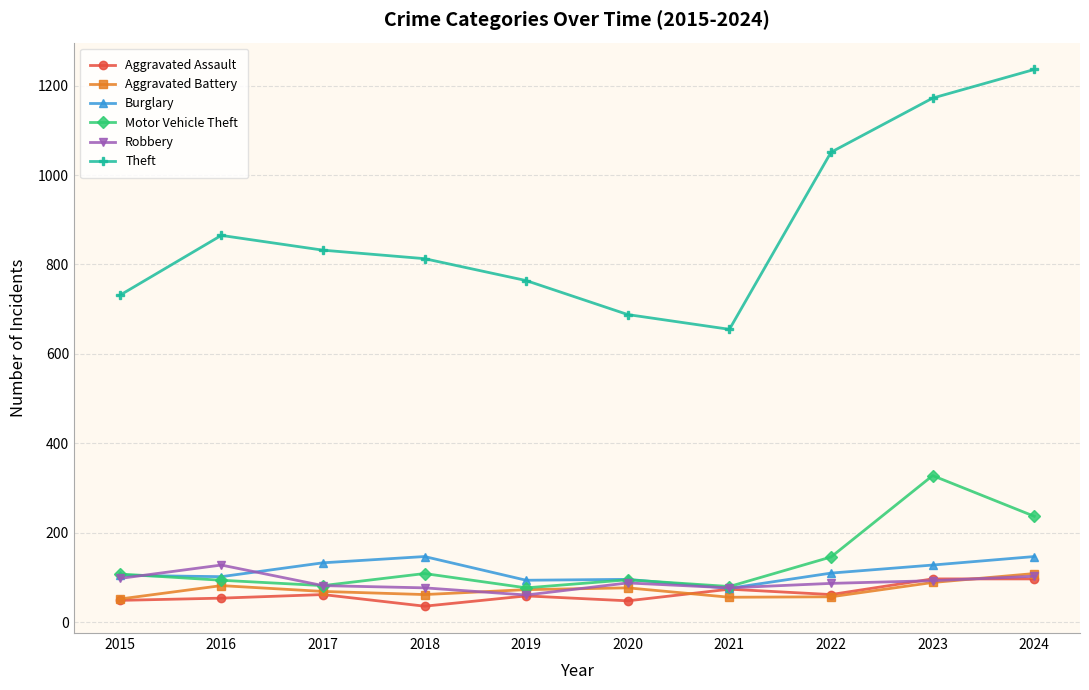

Between 2022 and 2024, which series saw the biggest shift?

Theft